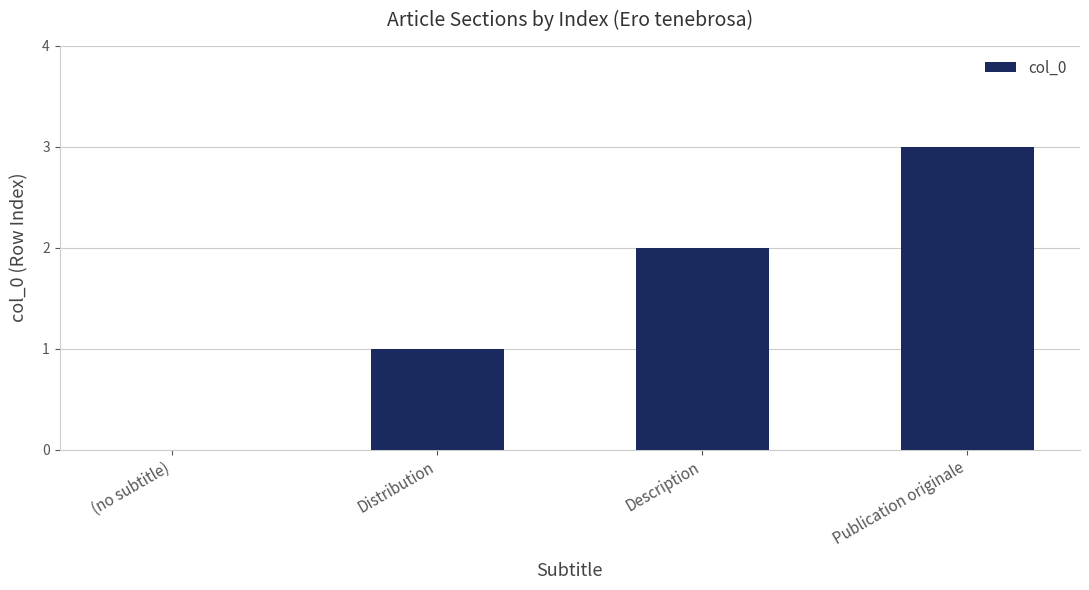

Between Distribution and Publication originale, which is larger?

Publication originale